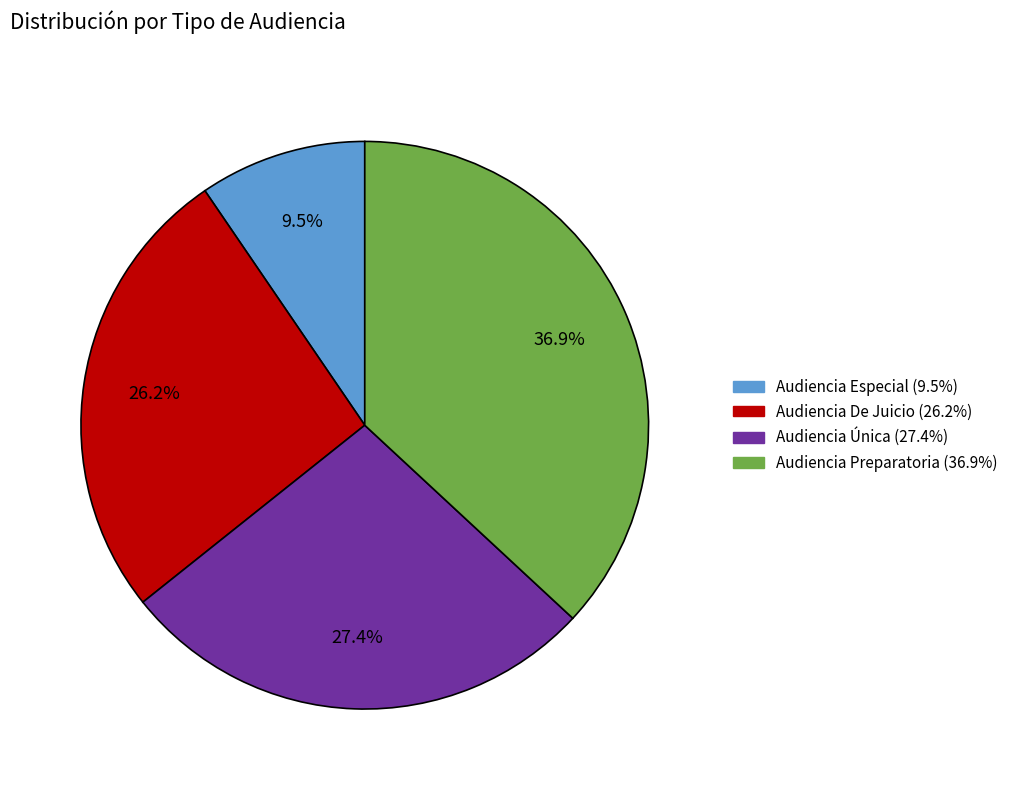

To the nearest percent, what percentage of the pie is Audiencia Preparatoria?

37%